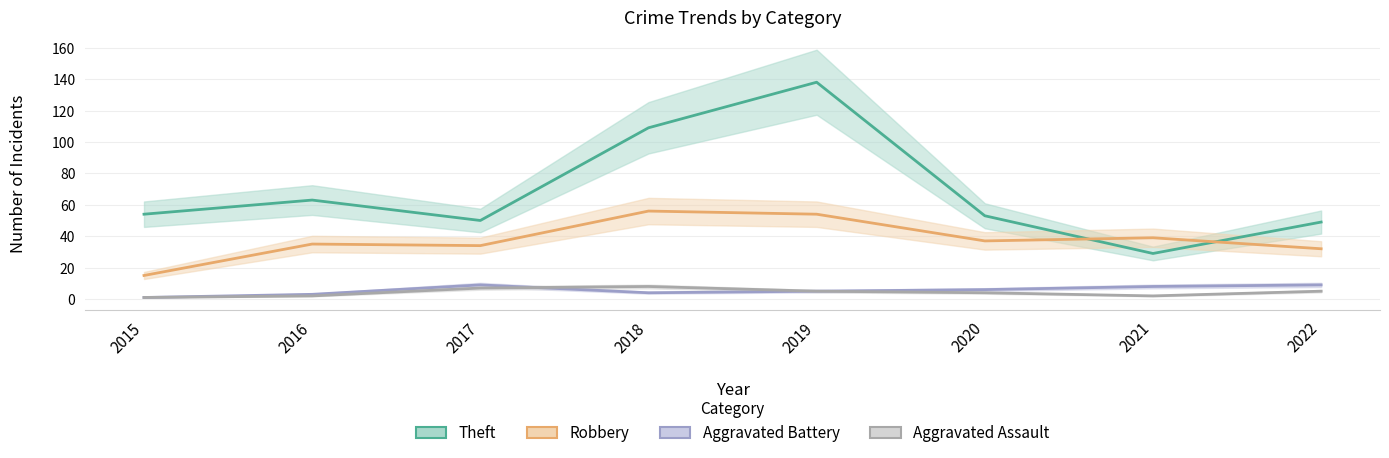

Reading right to left, what are all the values shown in this chart?

Theft: 2022=49	2021=29	2020=53	2019=138	2018=109	2017=50	2016=63	2015=54
Robbery: 2022=32	2021=39	2020=37	2019=54	2018=56	2017=34	2016=35	2015=15
Aggravated Battery: 2022=9	2021=8	2020=6	2019=5	2018=4	2017=9	2016=3	2015=1
Aggravated Assault: 2022=5	2021=2	2020=4	2019=5	2018=8	2017=7	2016=2	2015=1